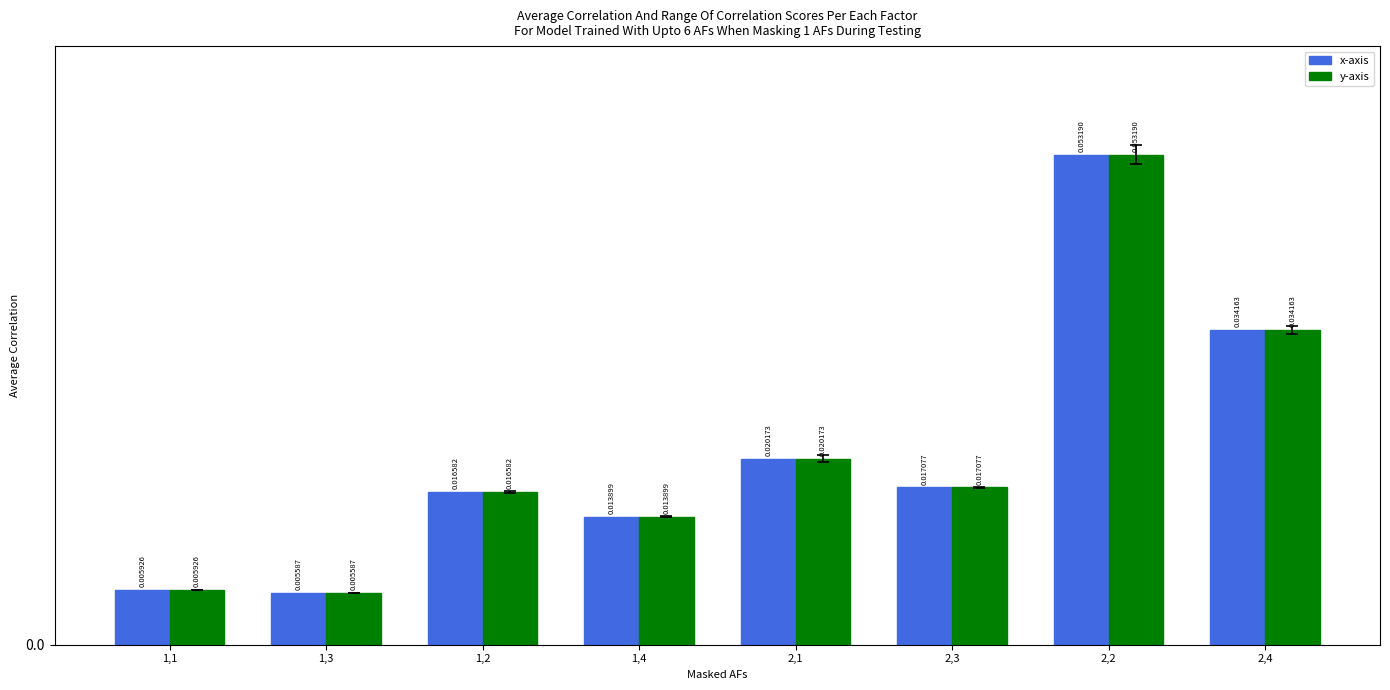

What is the label of the 2nd bar from the right?

2,2